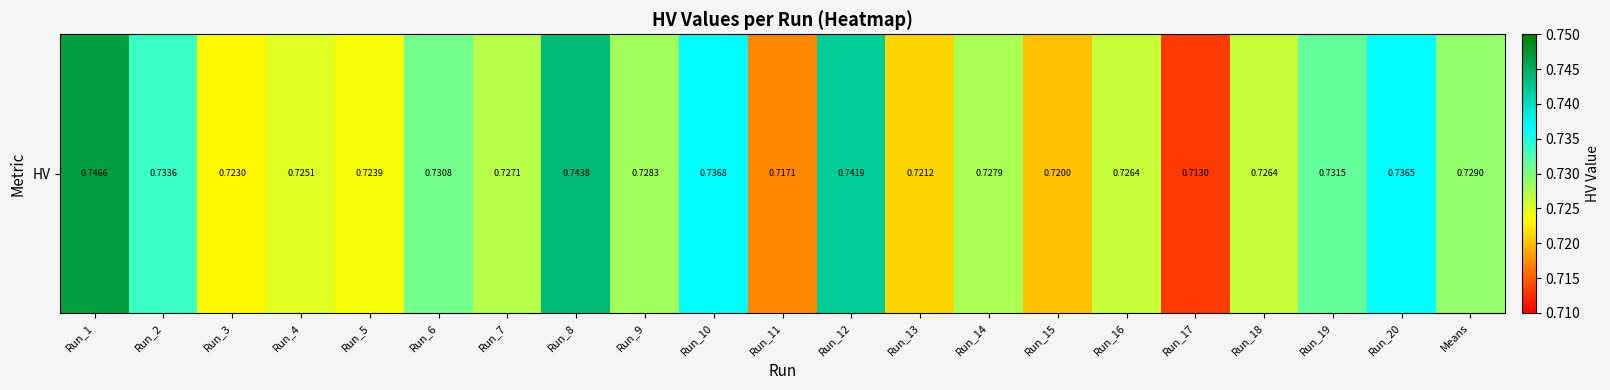

Which has a higher value, Run_4 or Run_9?

Run_9